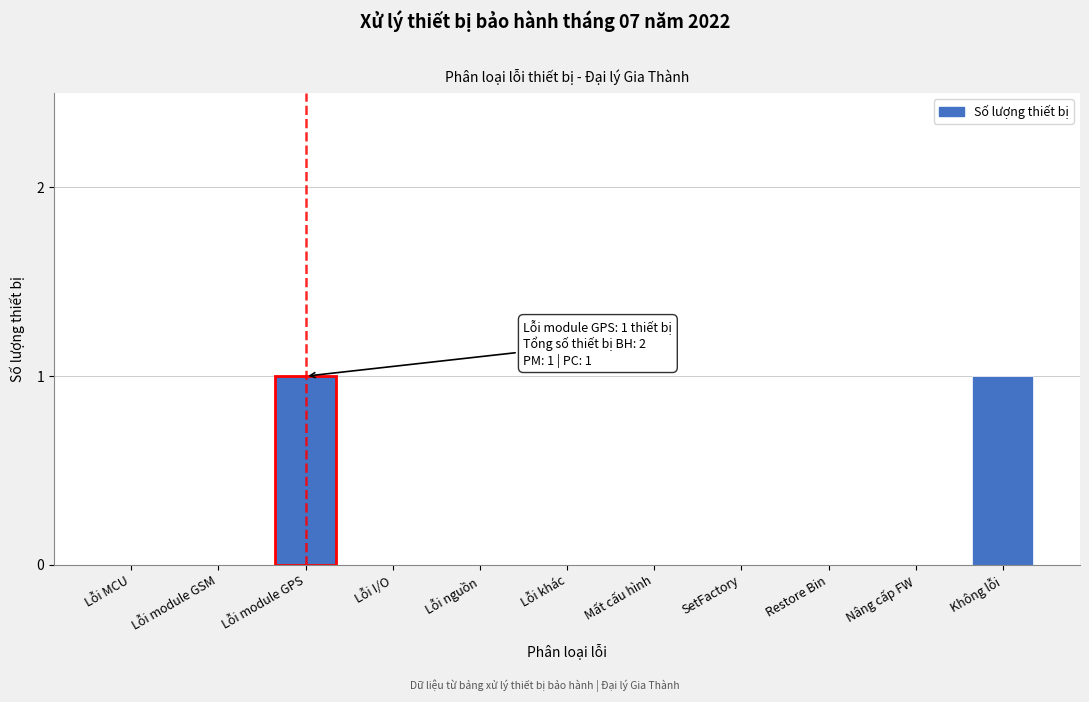

Reading left to right, extract all data points from this chart.

Lỗi MCU=0	Lỗi module GSM=0	Lỗi module GPS=1	Lỗi I/O=0	Lỗi nguồn=0	Lỗi khác=0	Mất cấu hình=0	SetFactory=0	Restore Bin=0	Nâng cấp FW=0	Không lỗi=1